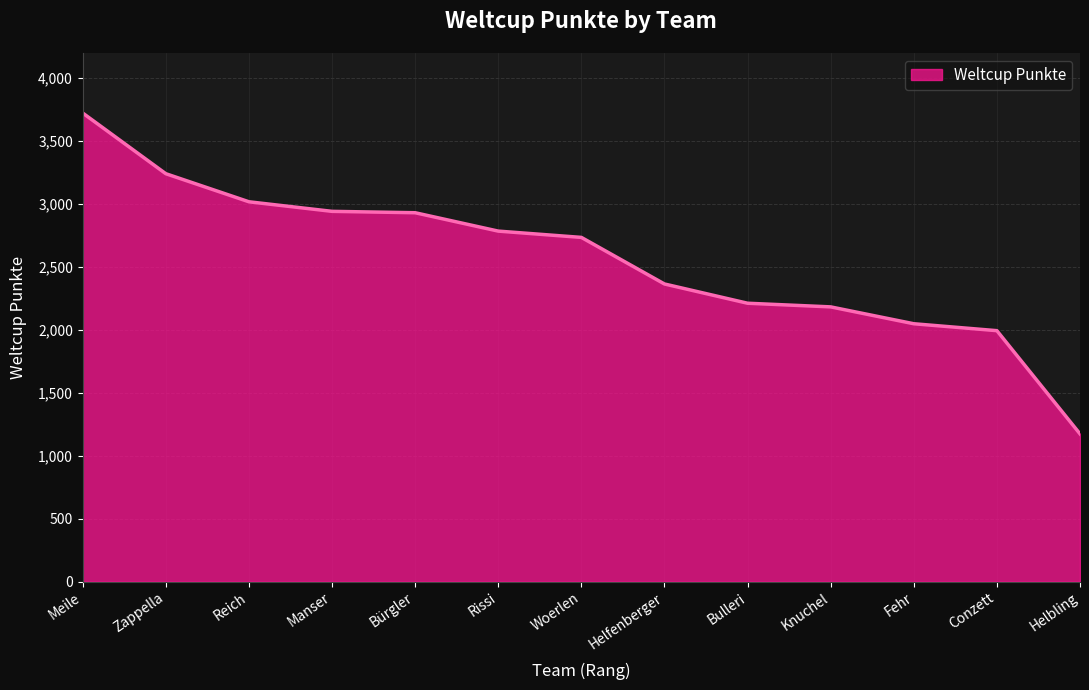

At which label is the value closest to 2448?

Helfenberger